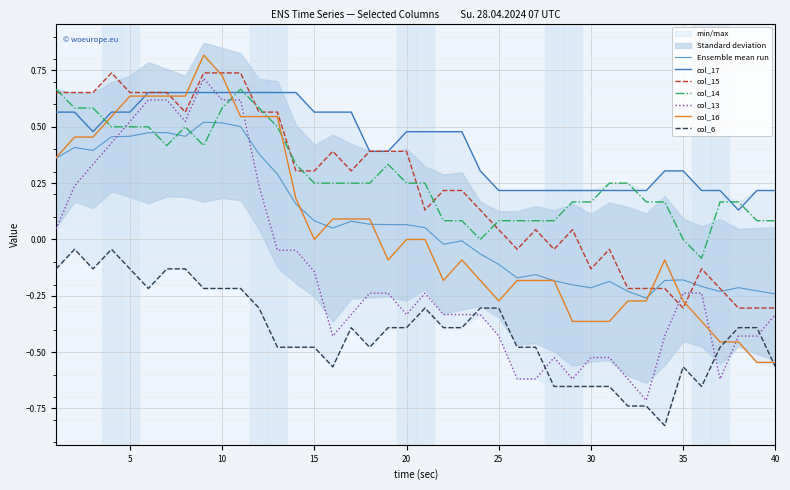

Which series changed the most between 16 and 35?

col_15